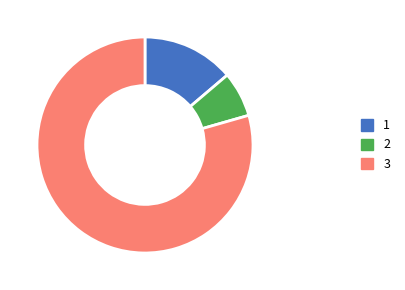

What is the largest slice in the pie chart?

3